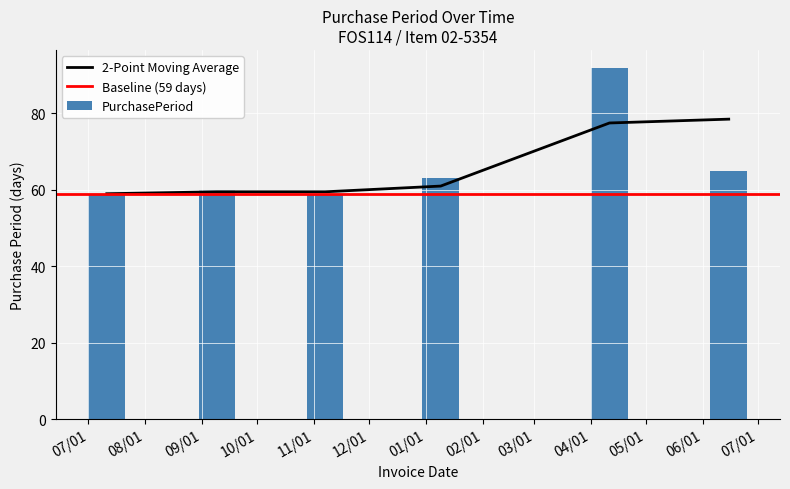

How many values are below 63?

3